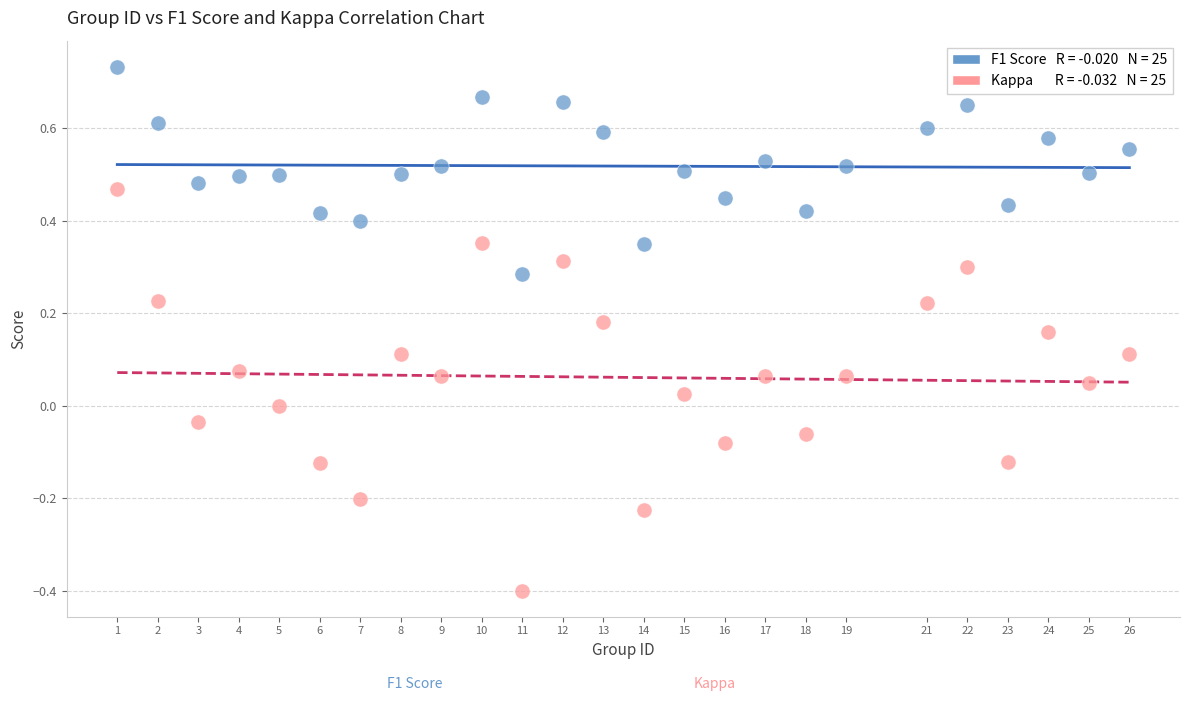

Across all data points, what is the range of Y values (max minus min)?

1.1